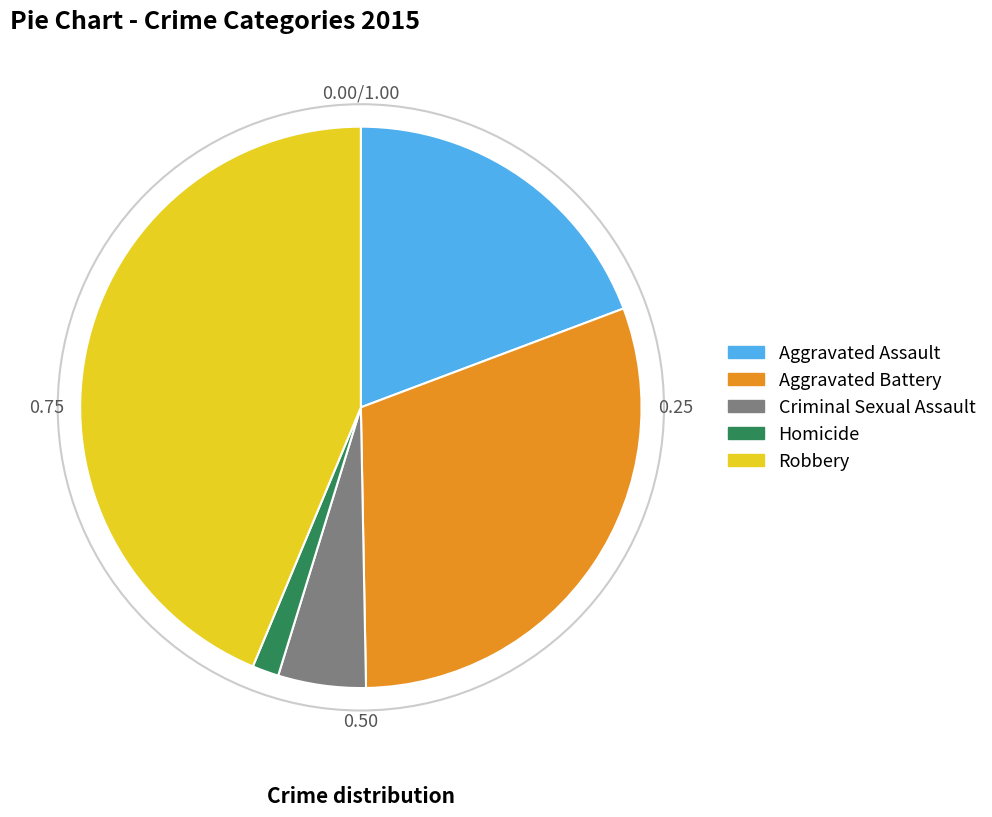

Rank the categories by value from lowest to highest.

Homicide, Criminal Sexual Assault, Aggravated Assault, Aggravated Battery, Robbery